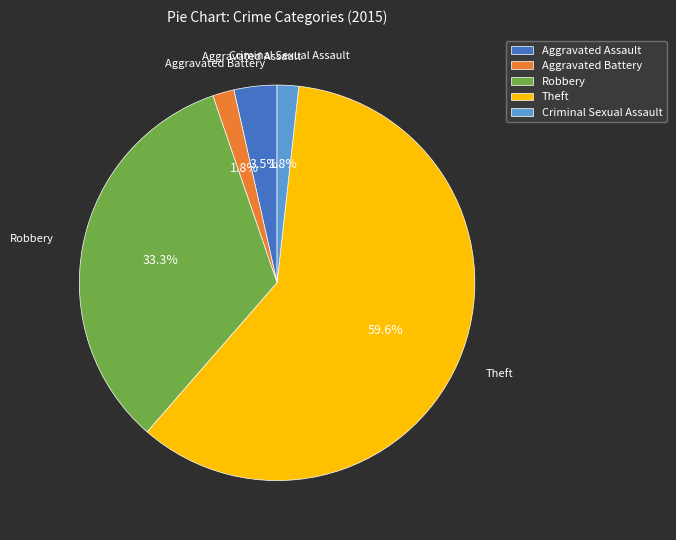

Which slice is the largest?

Theft